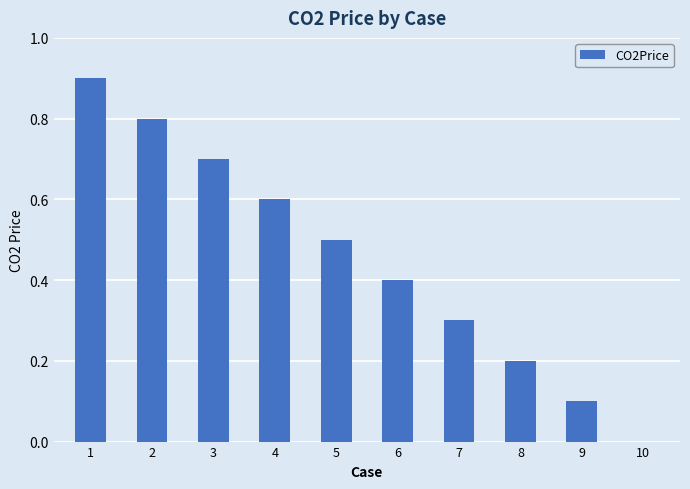

The value at 8 is 0.4. True or false?

False